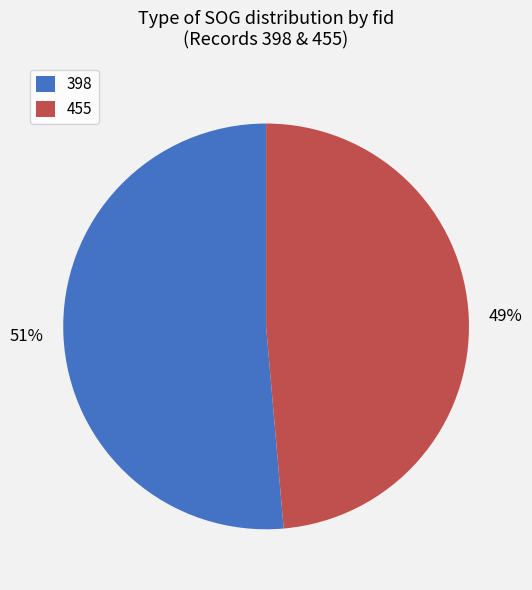

Which slice is the largest?

398